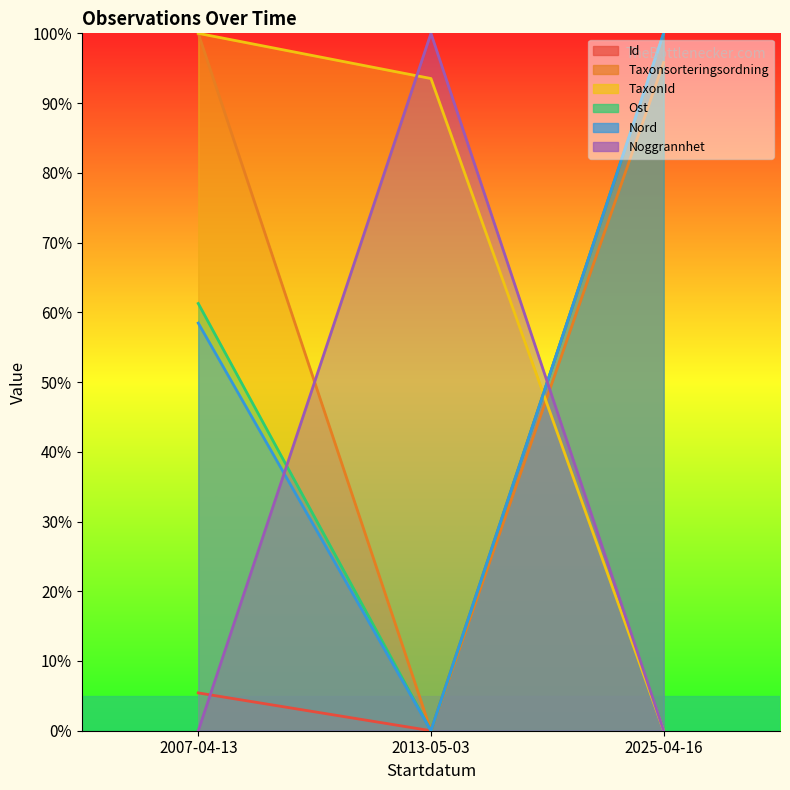

Is it true that TaxonId equals 143.5 at 2013-05-03?

False